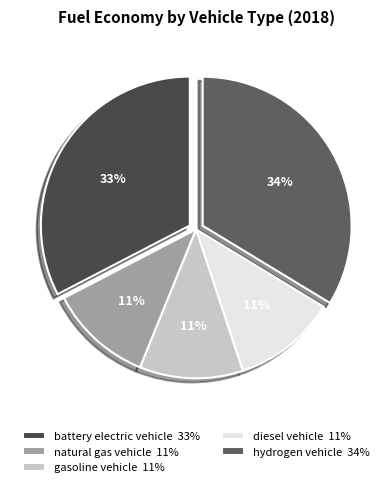

The battery electric vehicle slice represents 33% of the pie. True or false?

True